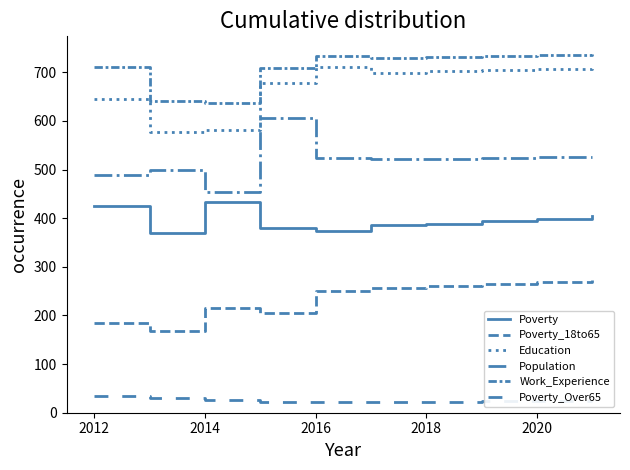

Does the chart have visible grid lines?

No